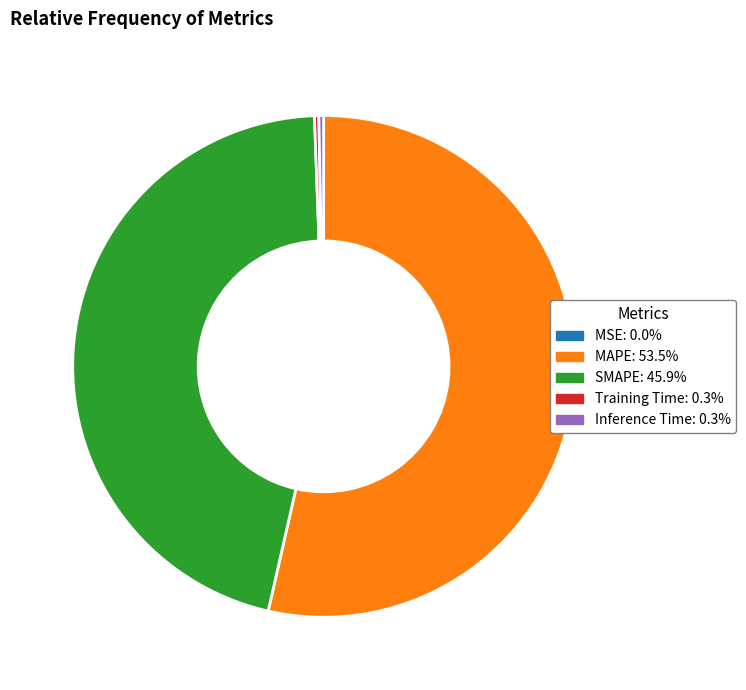

Which slice represents more than half of the pie?

MAPE